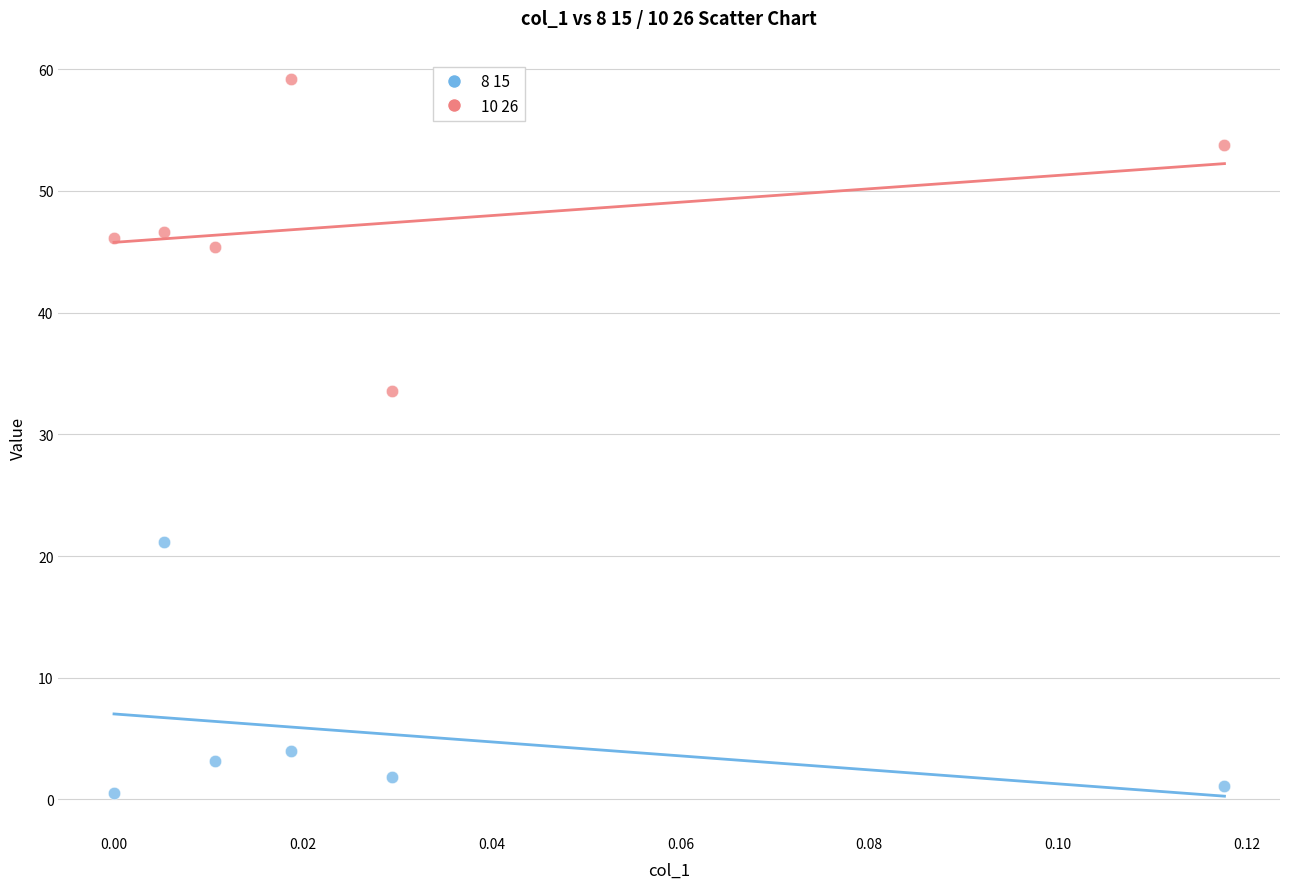

Which series contains the lowest Y value?

8 15